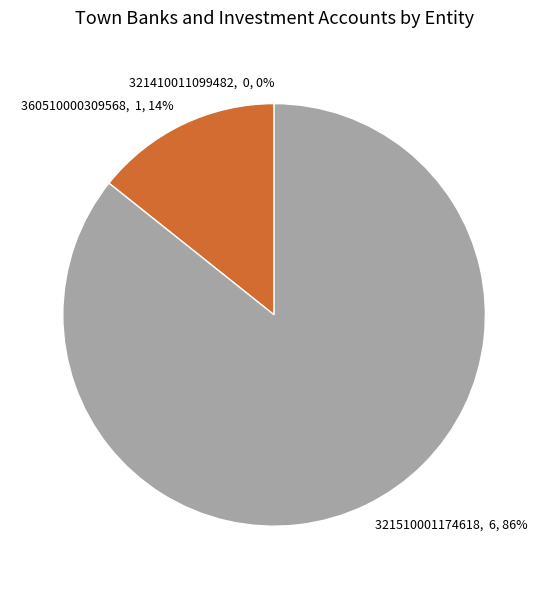

Count the number of slices in the pie.

3